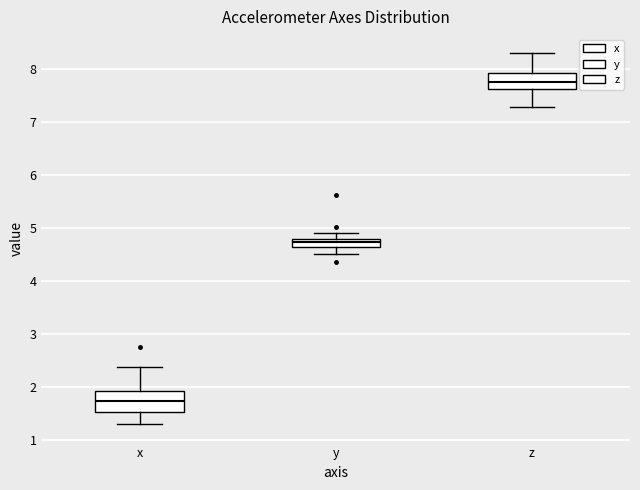

Where is the lower edge of the box for z on the y-axis? The values are not printed on the chart, so give them approximately, as read against the axis.

7.6